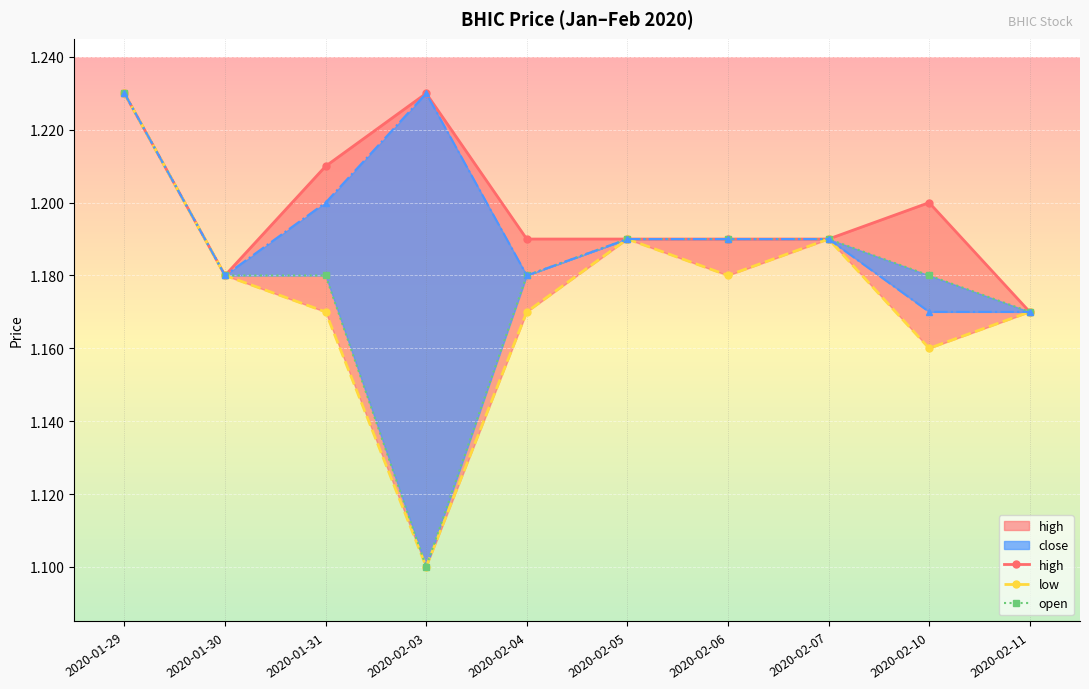

Which has a higher value, 2020-02-04 or 2020-02-07?

2020-02-04